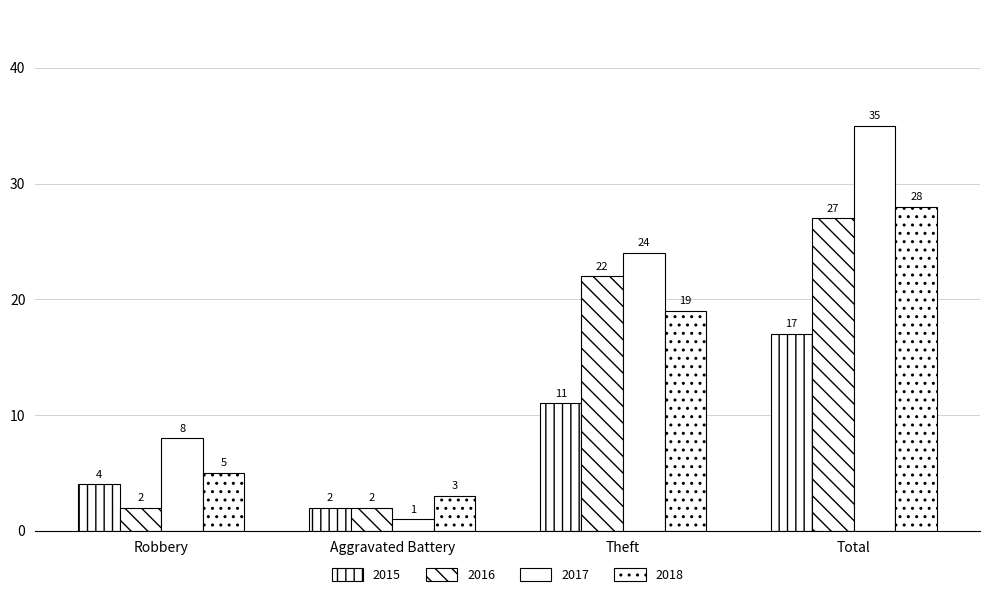

What is the label of the 2nd bar from the right?

Theft